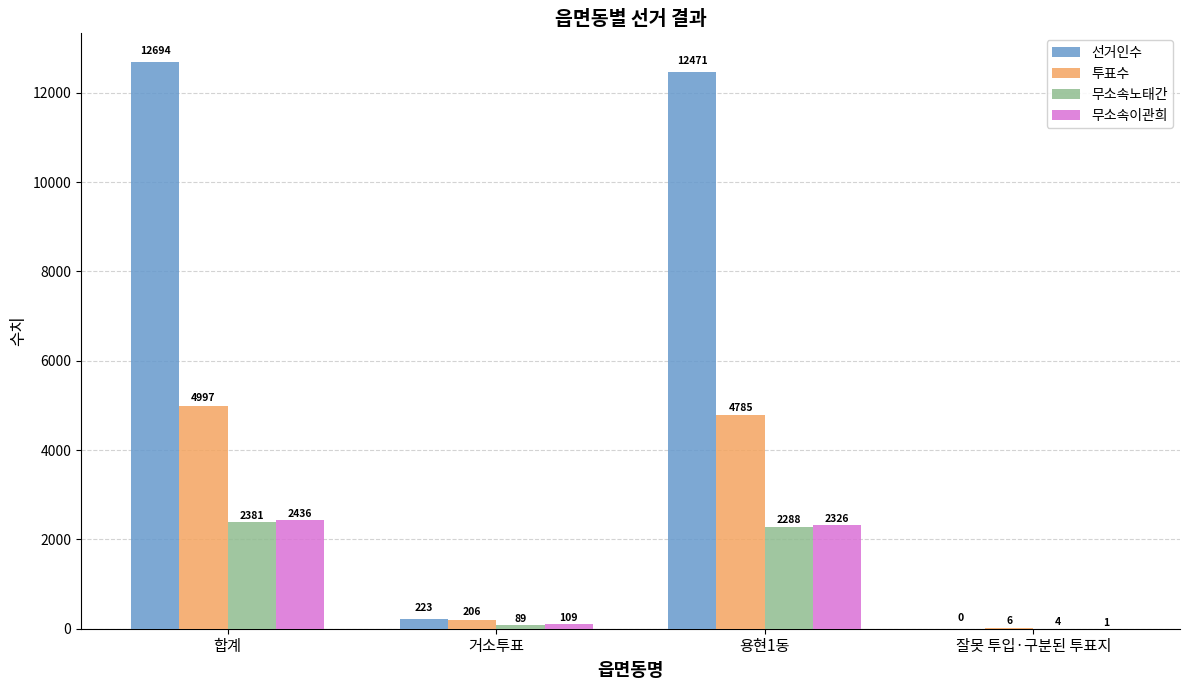

Where is 무소속노태간 nearest to the value 1192?

용현1동